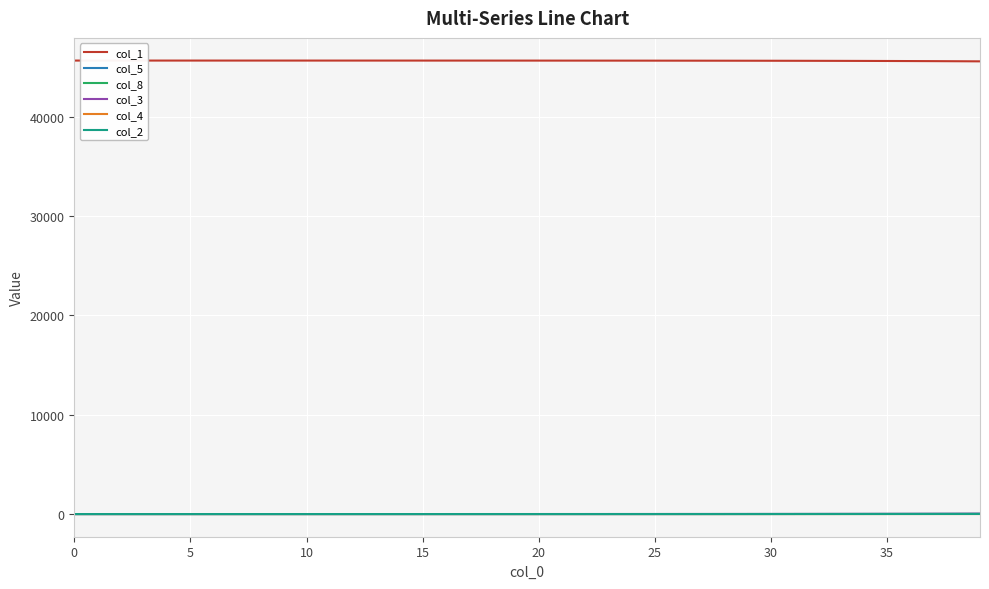

Which series has the largest total across all categories?

col_1